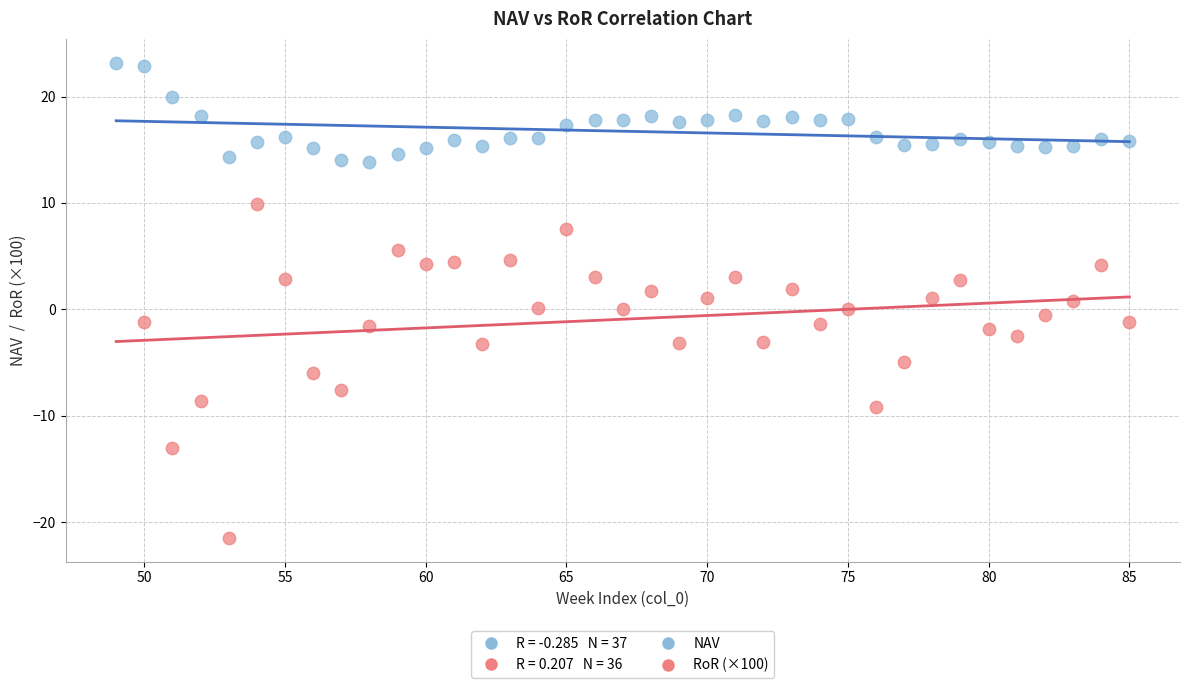

Which series contains the highest Y value?

NAV